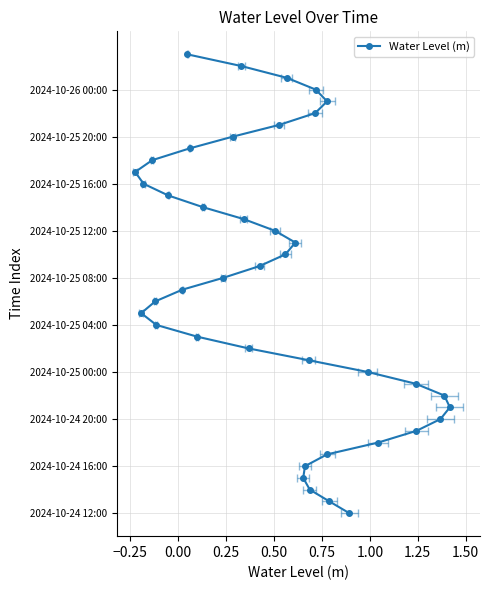

True or false: the data has more than 2 interior local peaks.

False